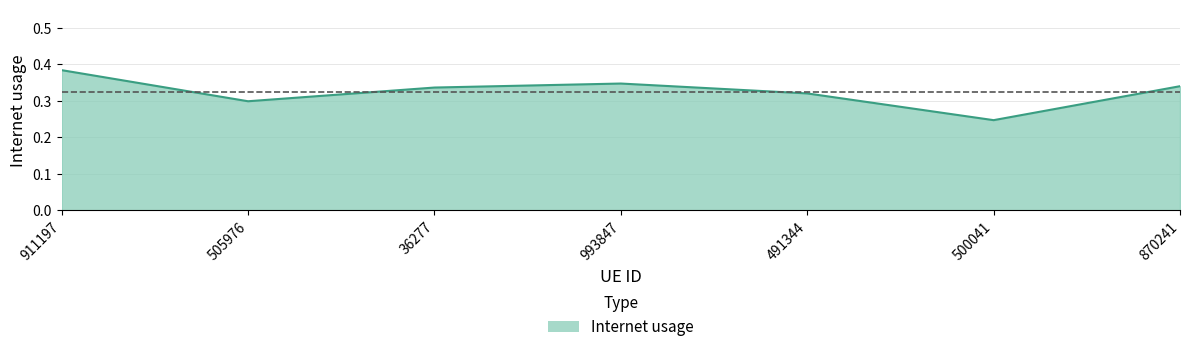

True or false: the data shows 0.3 at 870241.

True